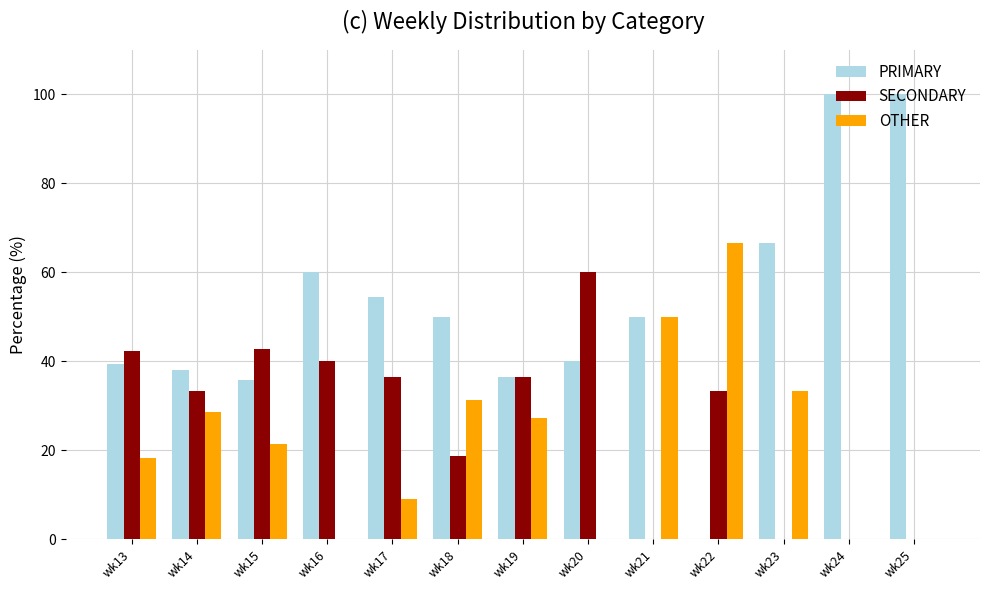

What is the sum of all SECONDARY values?

343.4